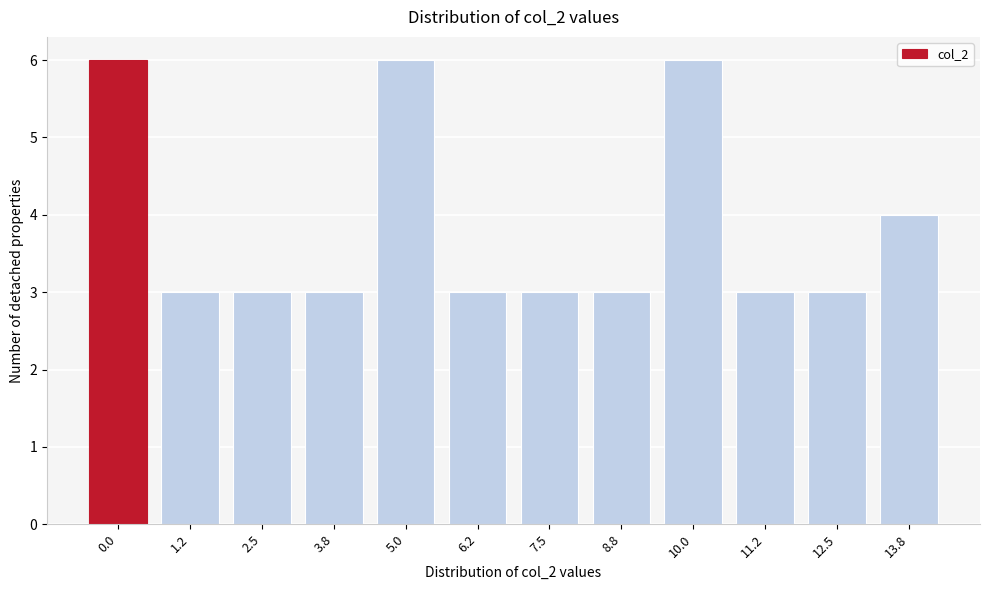

Reading left to right, extract all data points from this chart.

6	3	3	3	6	3	3	3	6	3	3	4